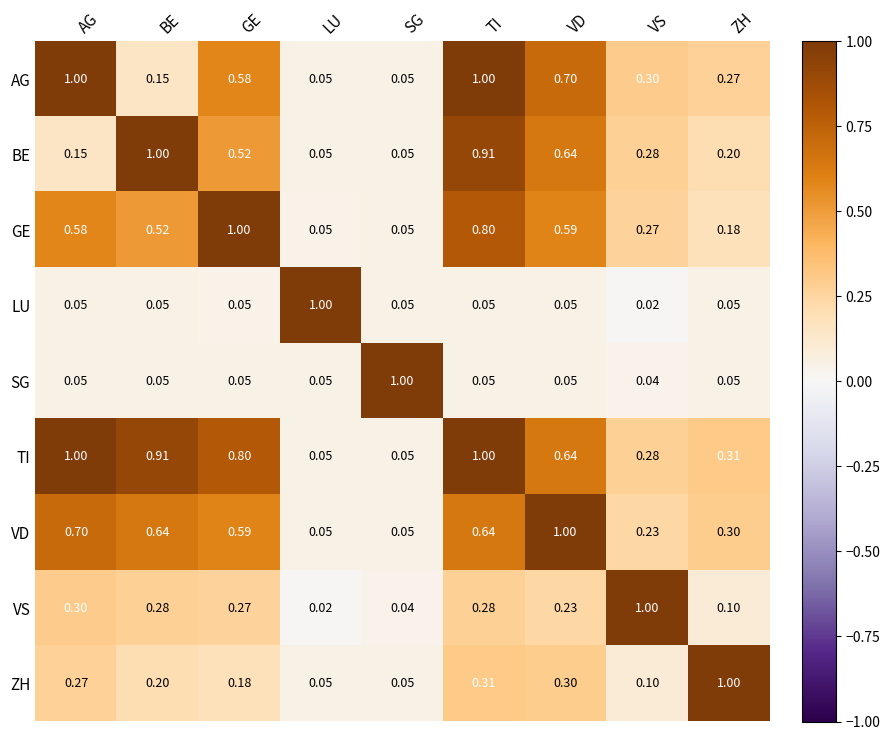

Is the value of TI at AG greater than the value of LU at GE?

Yes